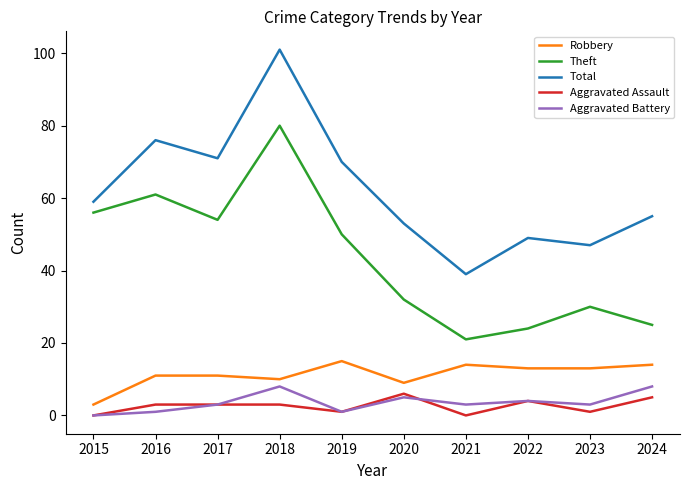

Rank the series by their maximum value, from highest to lowest.

Total, Theft, Robbery, Aggravated Battery, Aggravated Assault